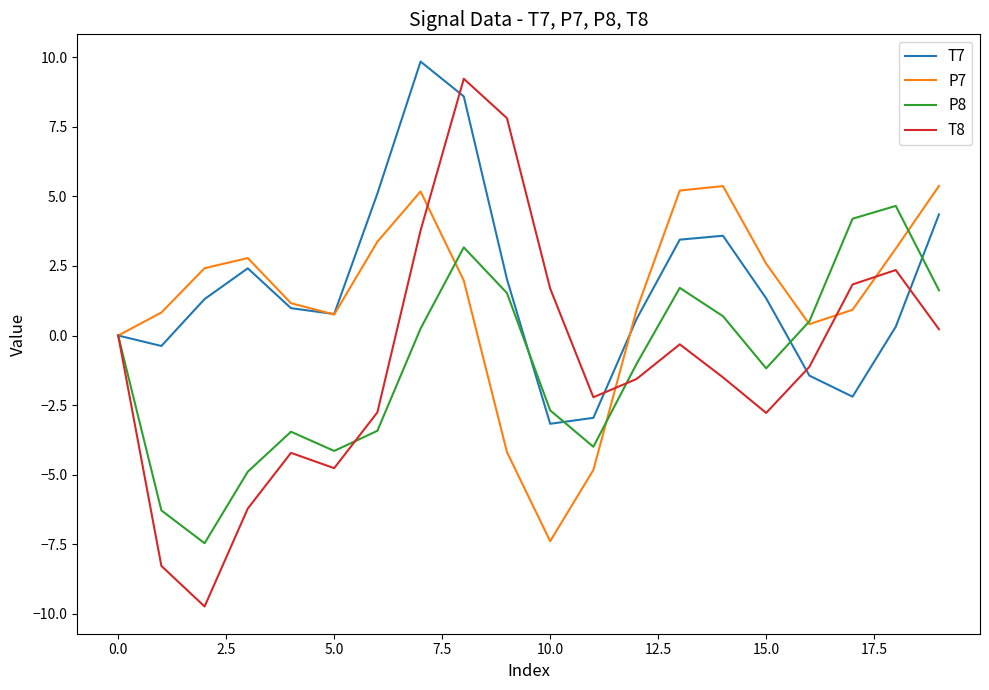

Which series has the widest spread of values?

T8